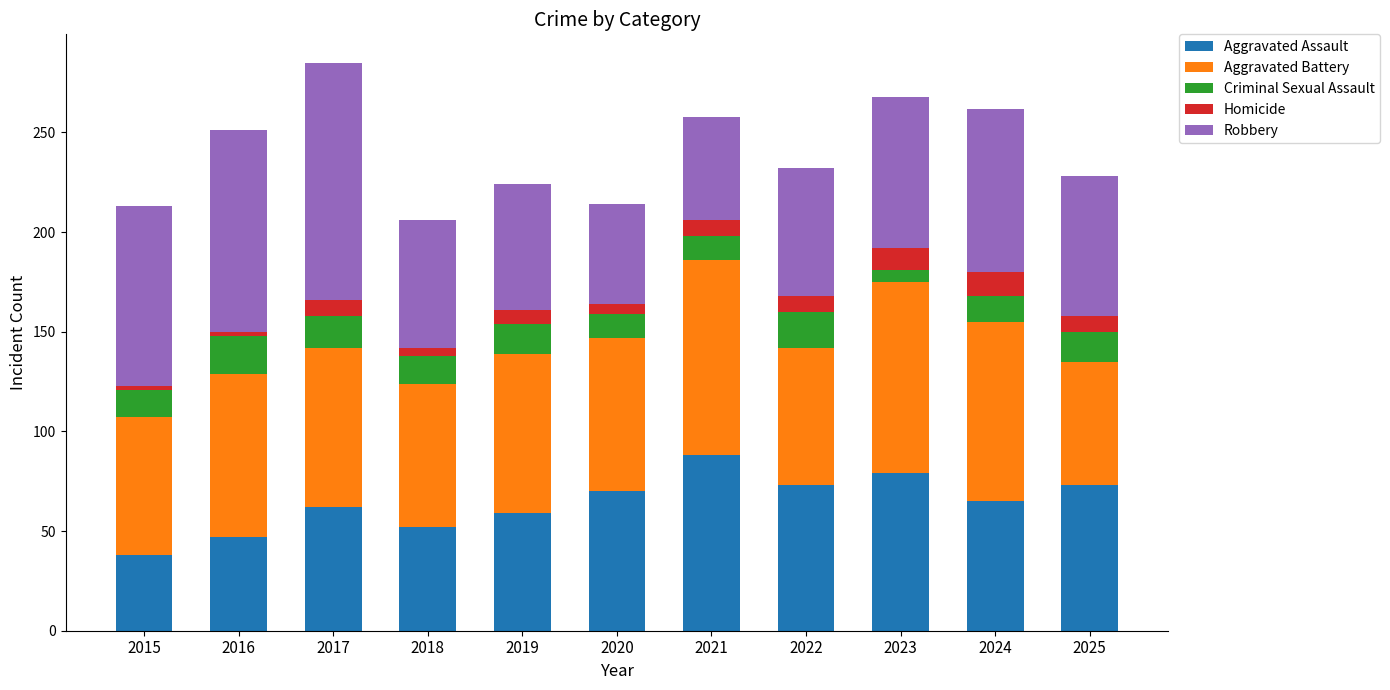

What is the sum of all Aggravated Assault values?

706